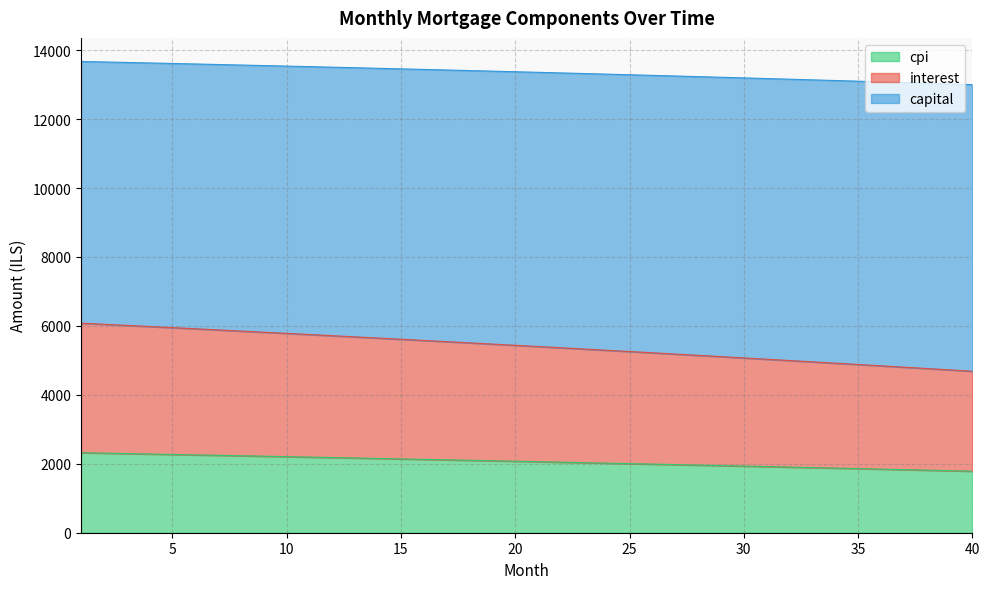

How many lines are shown in the chart?

3